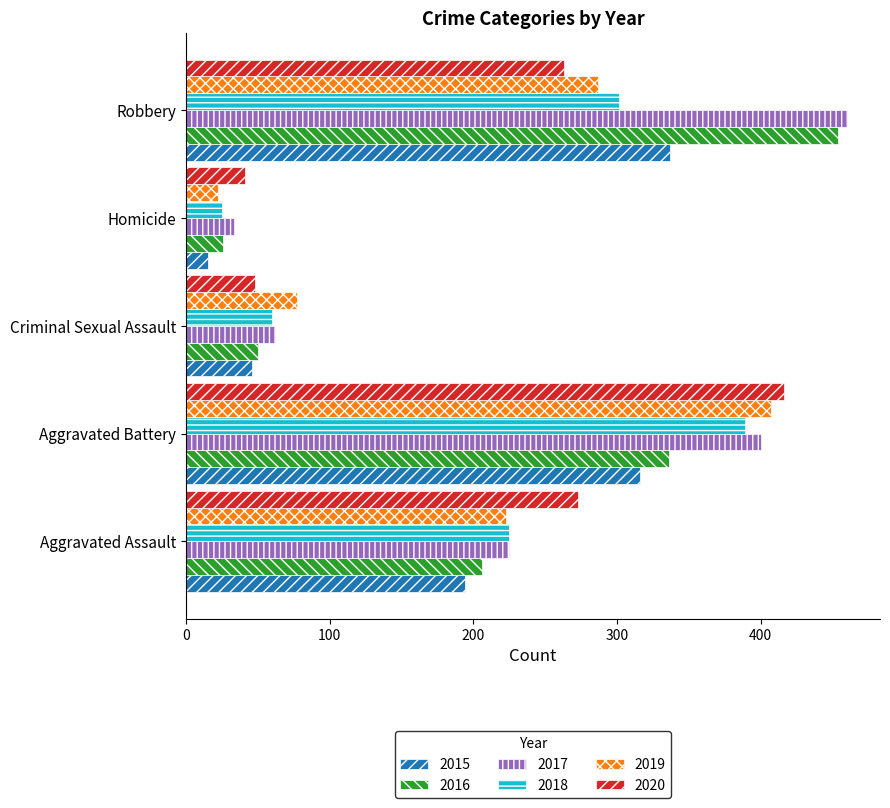

Rank the series by their maximum value, from highest to lowest.

2017, 2016, 2020, 2019, 2018, 2015